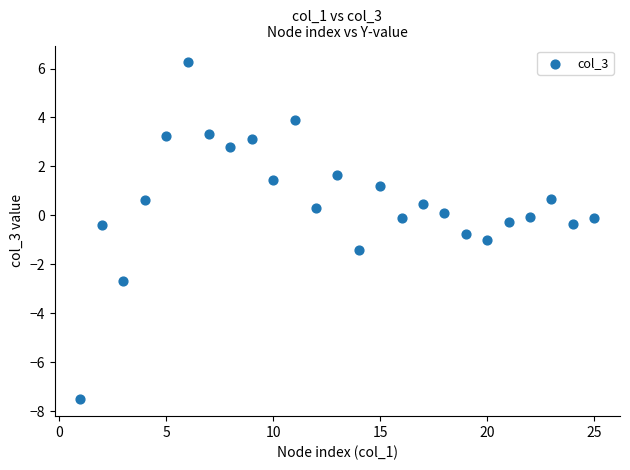

What is the range of X values (max minus min)?

24.0